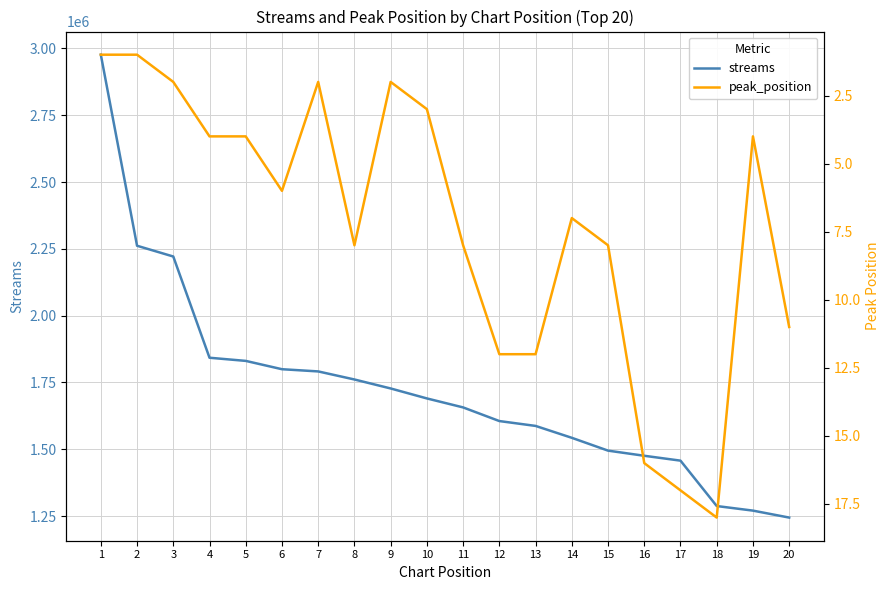

What is the total value across all series at 15?

1494933